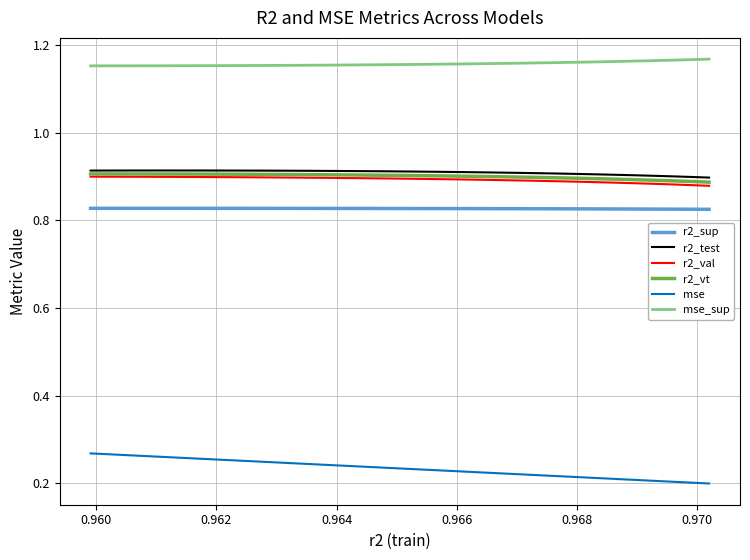

True or false: mse and r2_vt intersect in this chart.

False